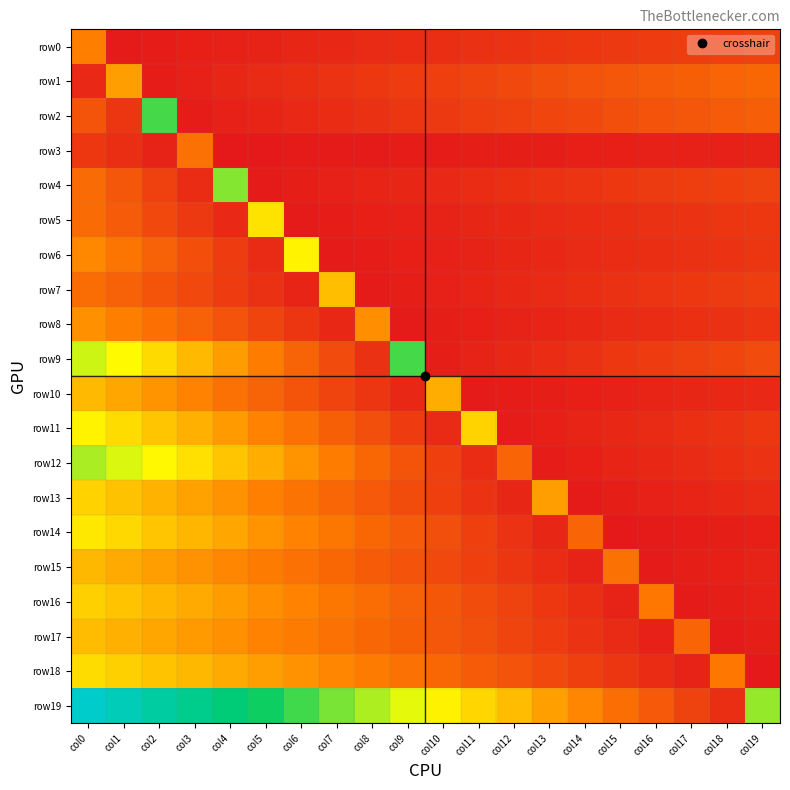

Rank the series at col1 from lowest to highest value.

row0, row3, row2, row4, row5, row7, row6, row8, row1, row10, row15, row17, row13, row16, row18, row14, row11, row9, row12, row19